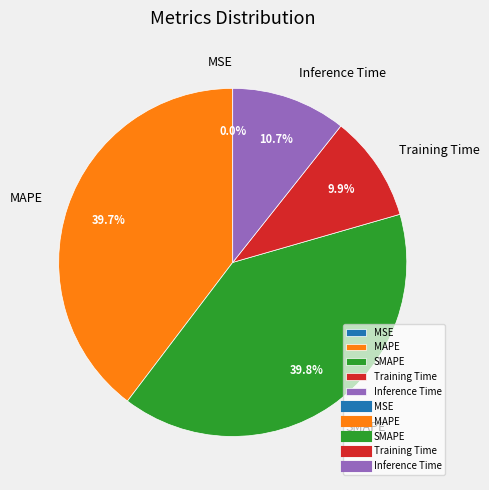

To the nearest percent, what is the difference between the MAPE and Training Time slice percentages?

30%